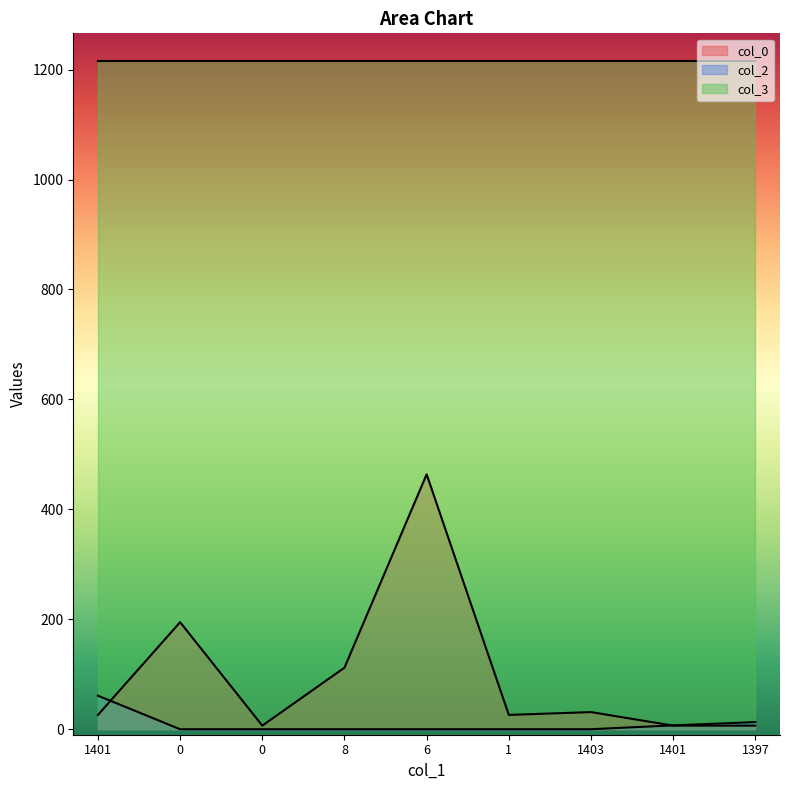

At how many categories does at least one series exceed 341?

9